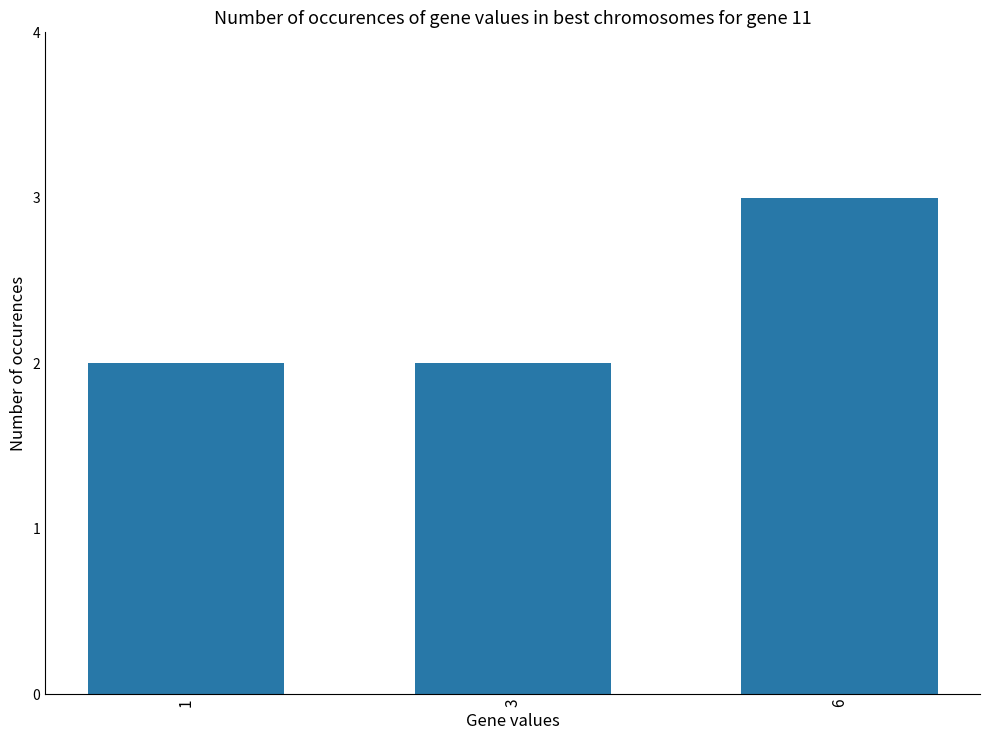

What is the sum of all values?

7